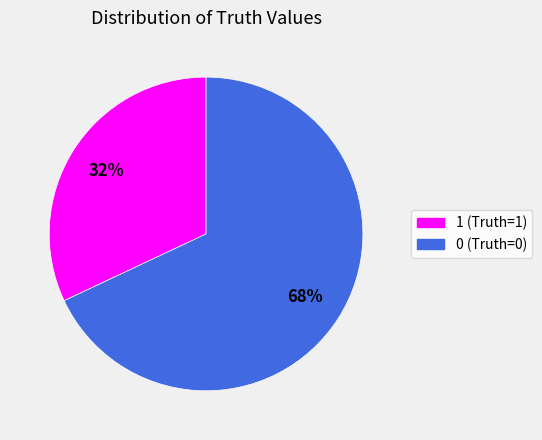

Which slice is the smallest?

1 (Truth=1)